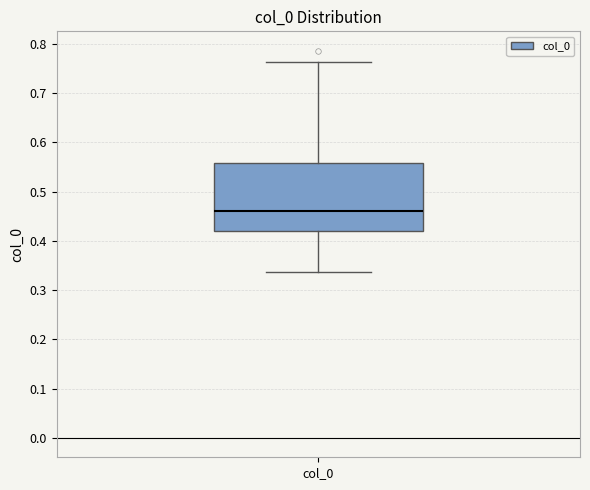

Transcribe this box plot: give where the median line is, the range the box spans, and where the two whiskers end, as read against the y-axis. The values are not printed on the chart, so give them approximately, as read against the axis.

median 0.46, box 0.42 to 0.56, whiskers 0.34 to 0.76